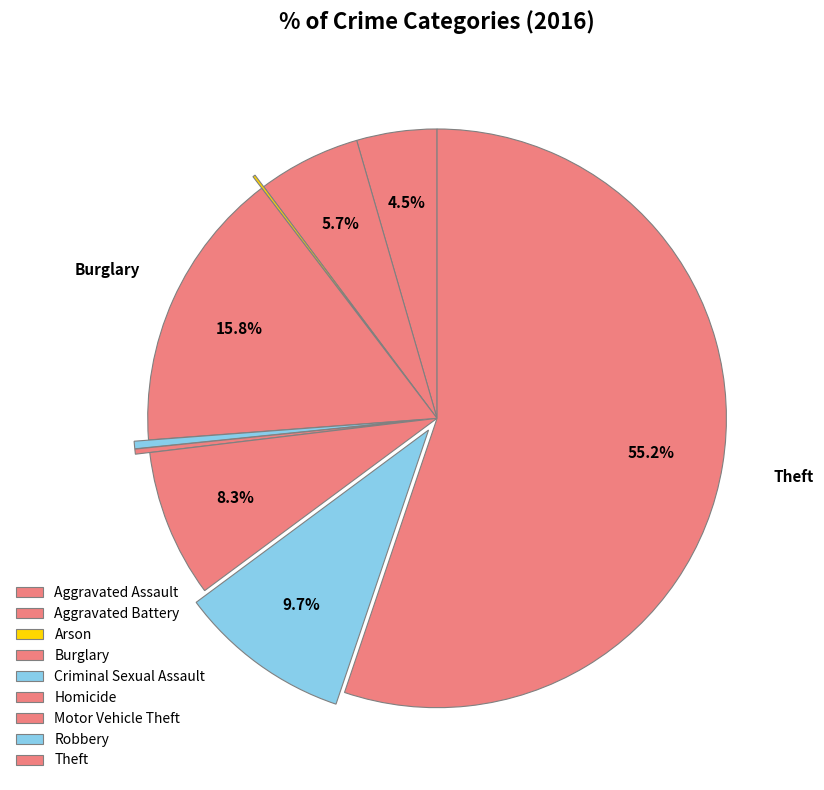

Which category has the smallest portion of the pie?

Arson